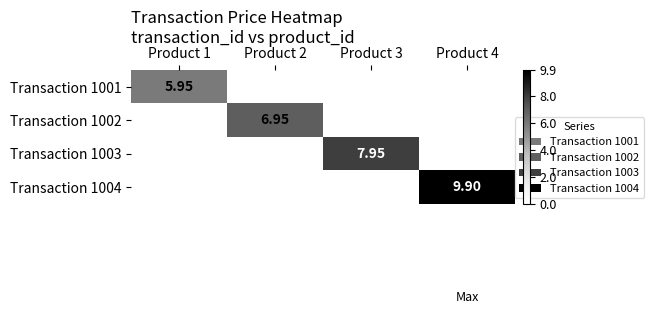

Which category has the lowest value across all series?

Product 2